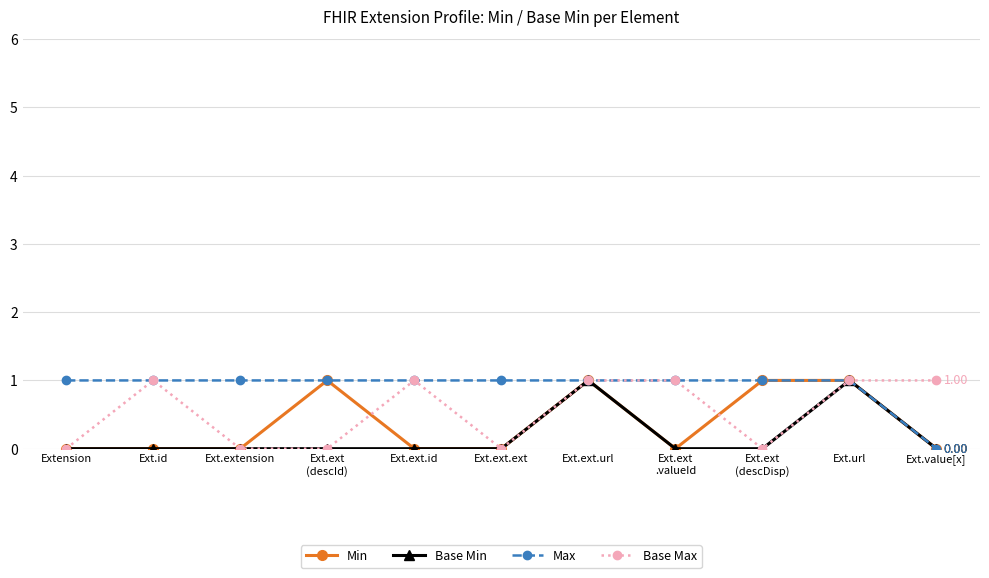

Which series has the largest total across all categories?

Max